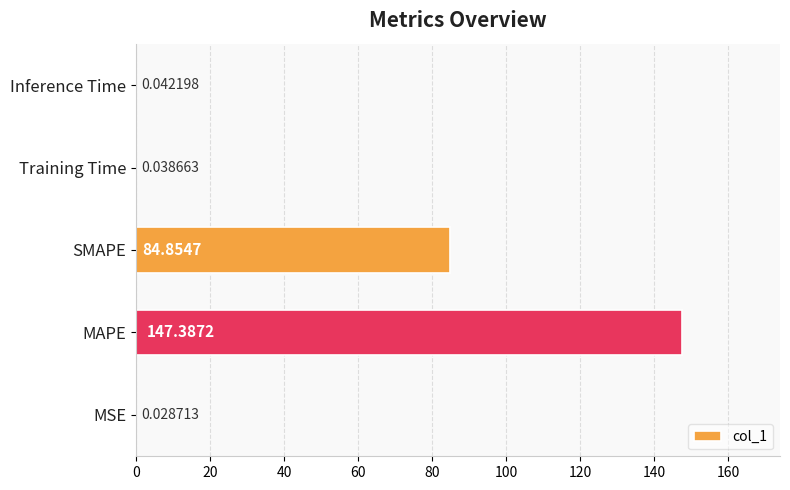

What is the change in value from MAPE to SMAPE?

-62.5